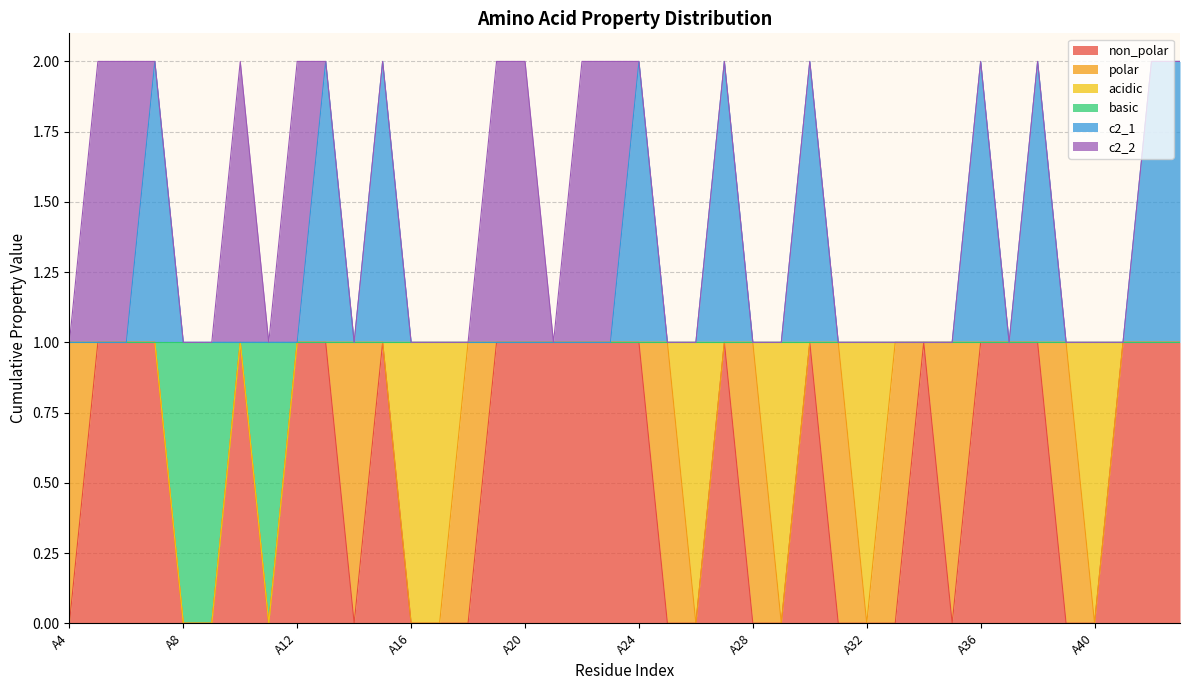

Does the chart have visible grid lines?

Yes